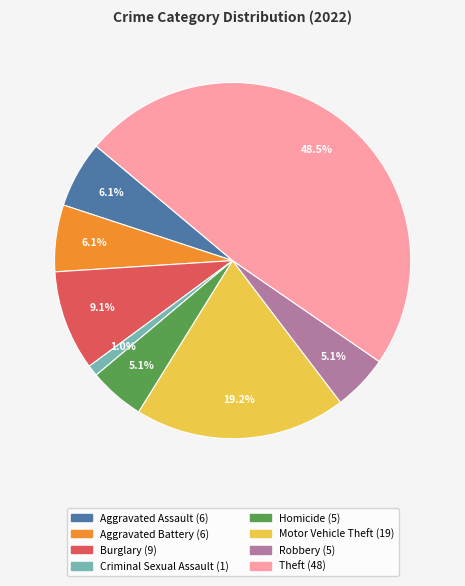

Is the sum of Motor Vehicle Theft and Burglary greater than half?

No